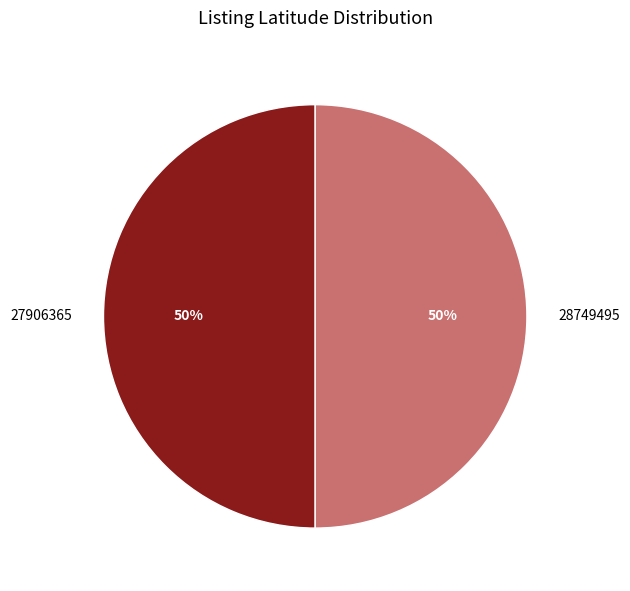

To the nearest percent, what is the combined percentage of 28749495 and 27906365?

100%